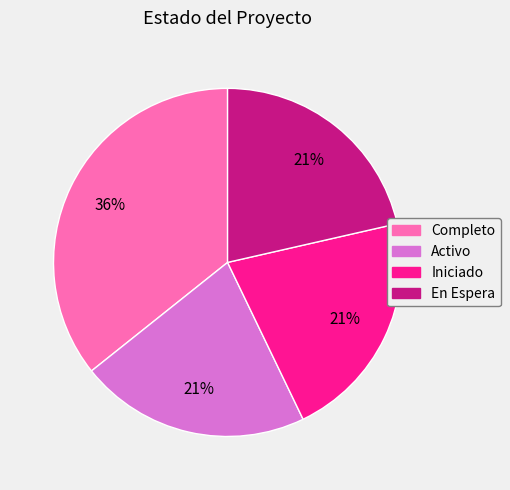

How many slices are in this pie chart?

4